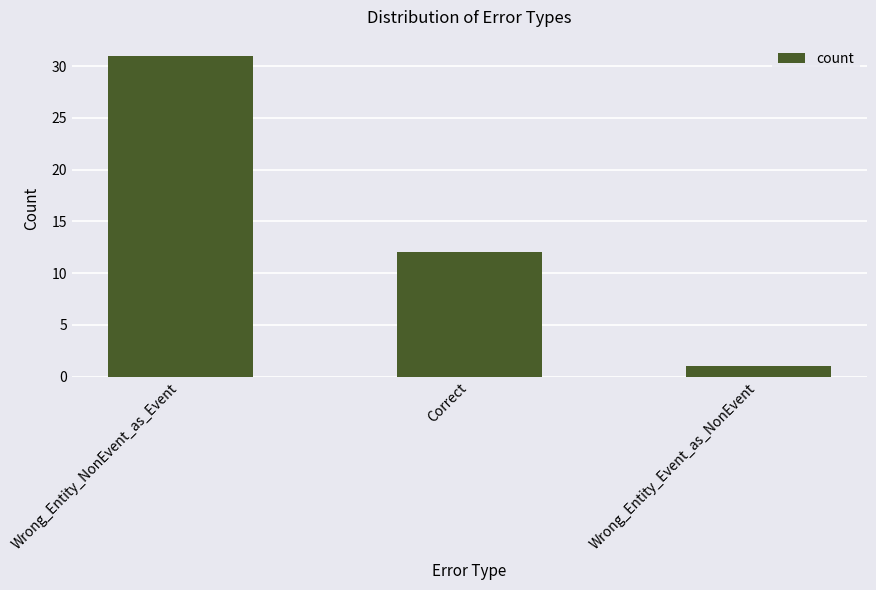

What is the label of the 3rd bar from the left?

Wrong_Entity_Event_as_NonEvent